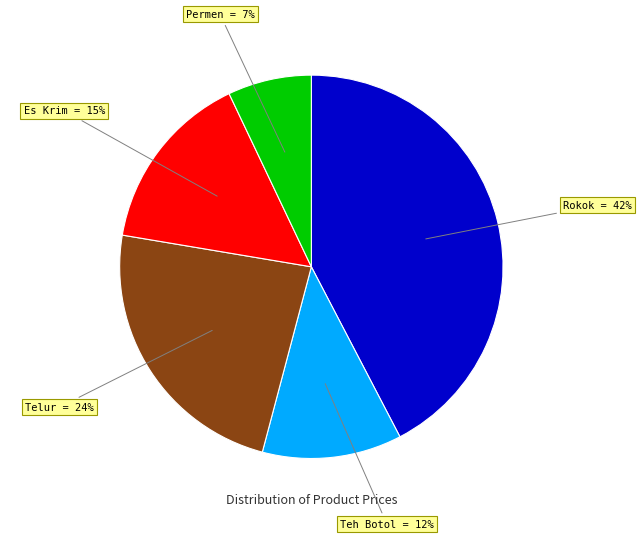

Count the number of slices in the pie.

5